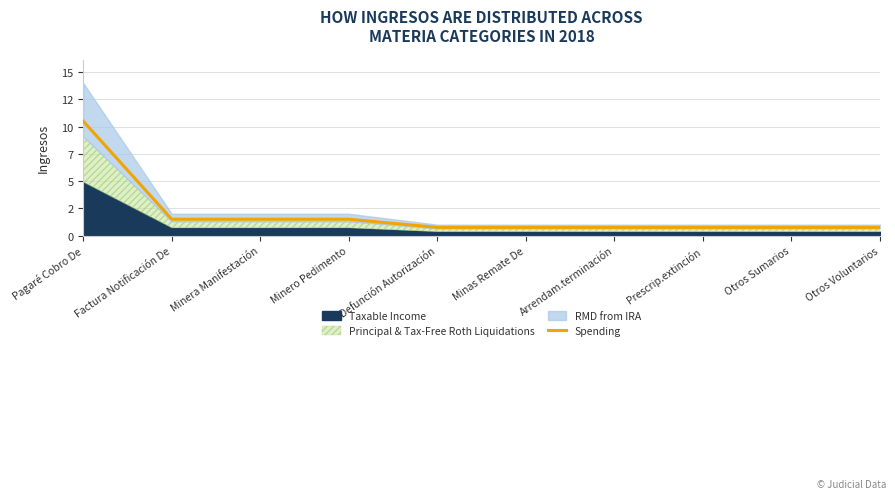

What is the label of the 5th point from the left?

Defunción Autorización